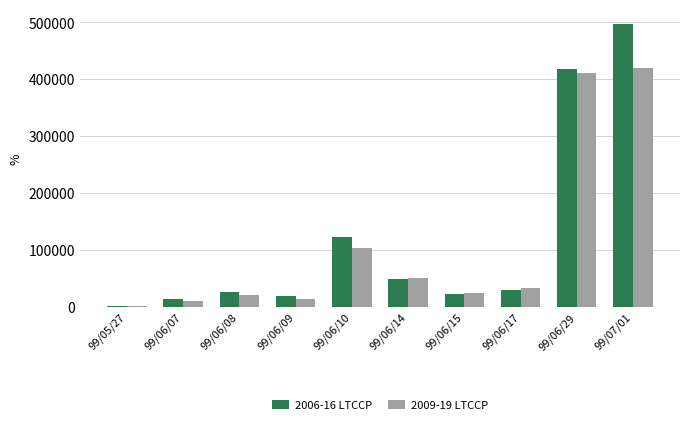

The value of 2009-19 LTCCP at 99/06/14 is 34045. True or false?

False